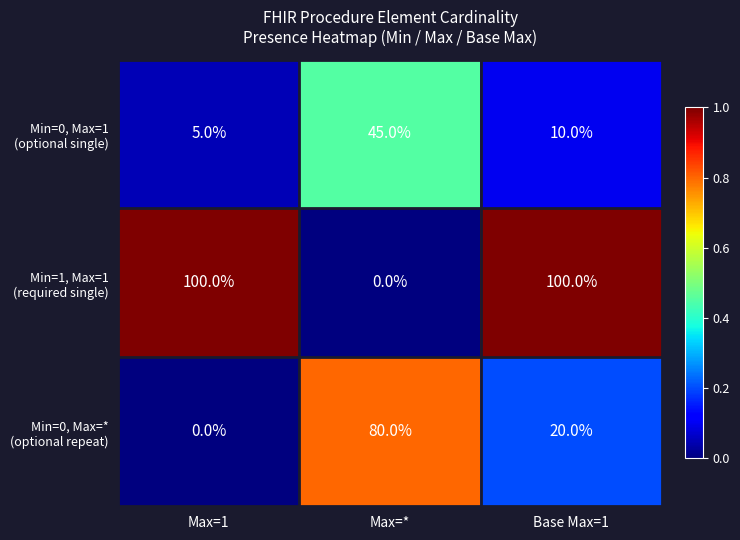

What is the spread (max minus min) of values at Base Max=1?

90